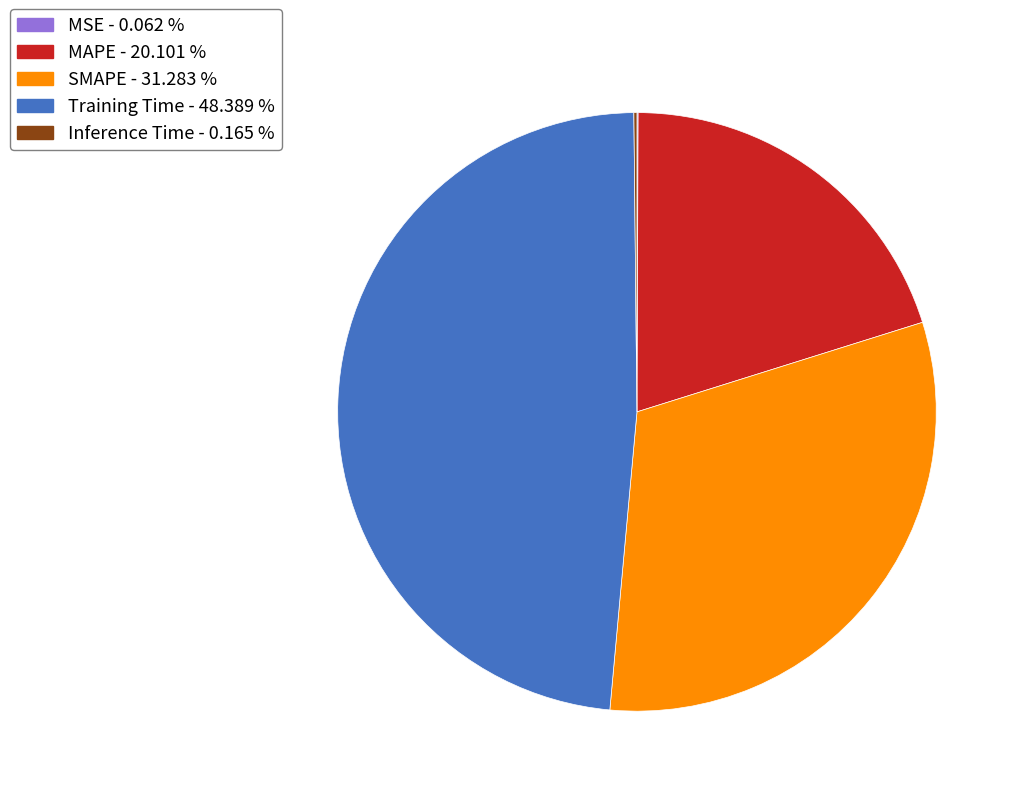

Does Training Time represent more than half of the total?

No